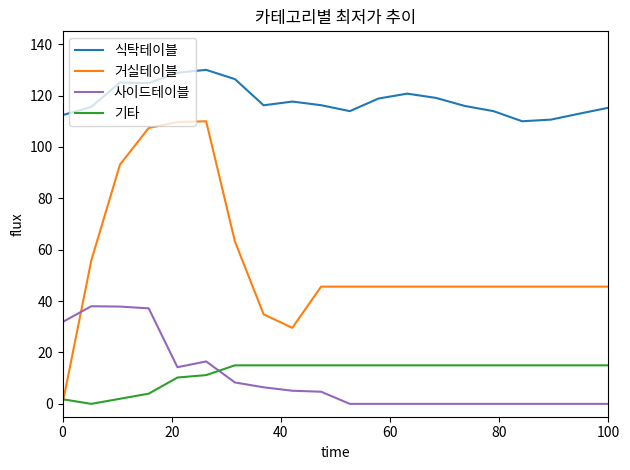

Which series has the largest total across all categories?

식탁테이블